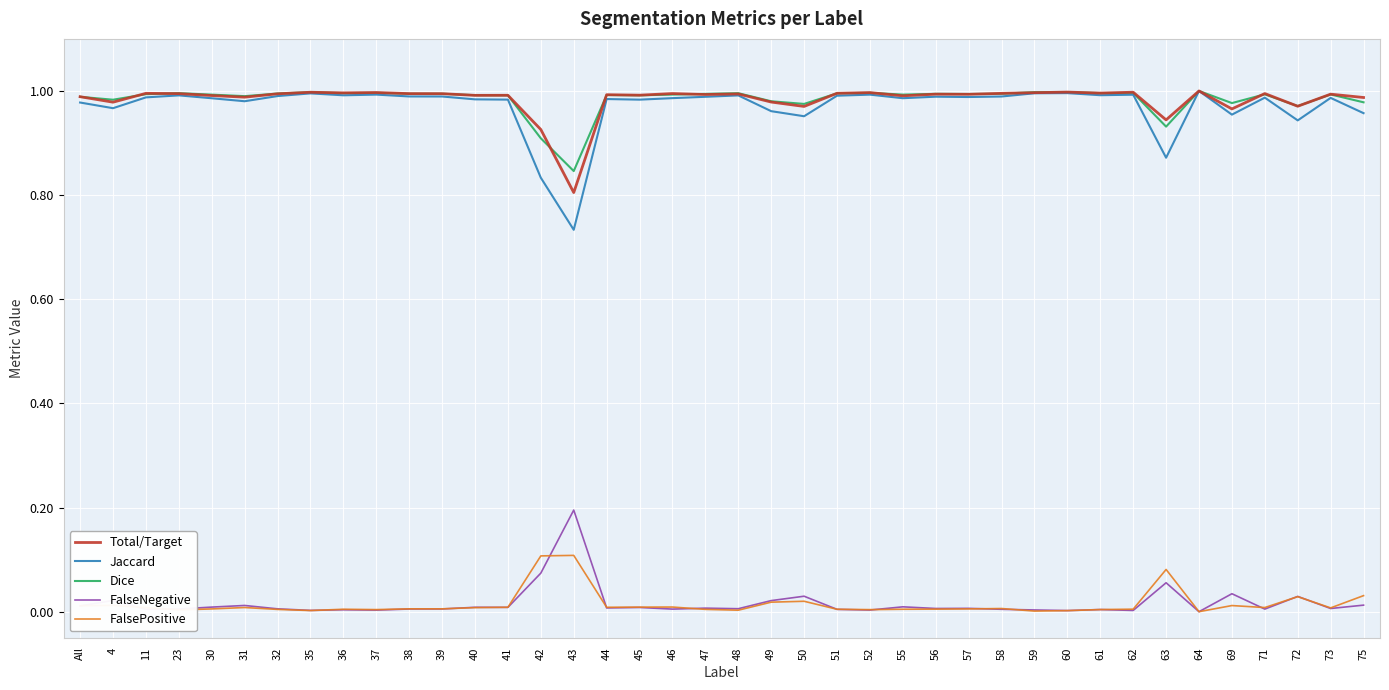

Which series has the largest range (max minus min)?

Jaccard